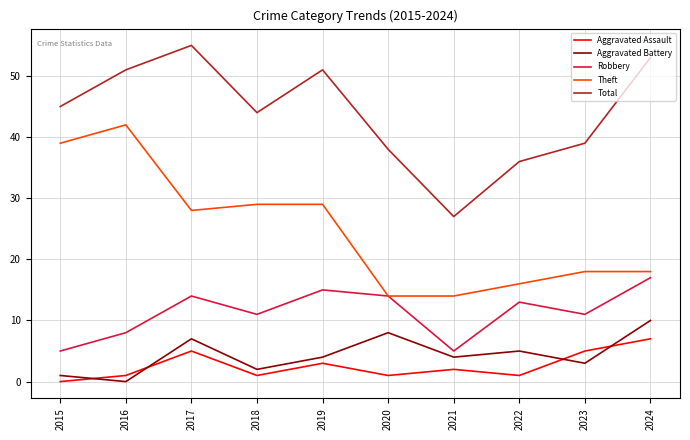

The Aggravated Assault series shows 2 at 2024. True or false?

False